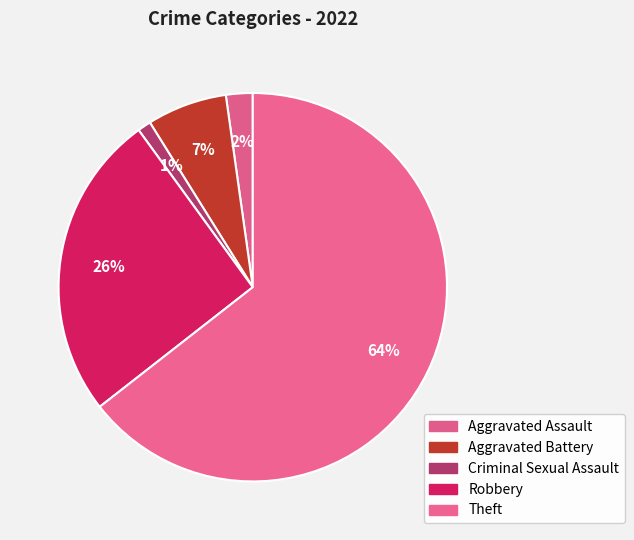

To the nearest percent, what portion does Aggravated Battery represent?

7%